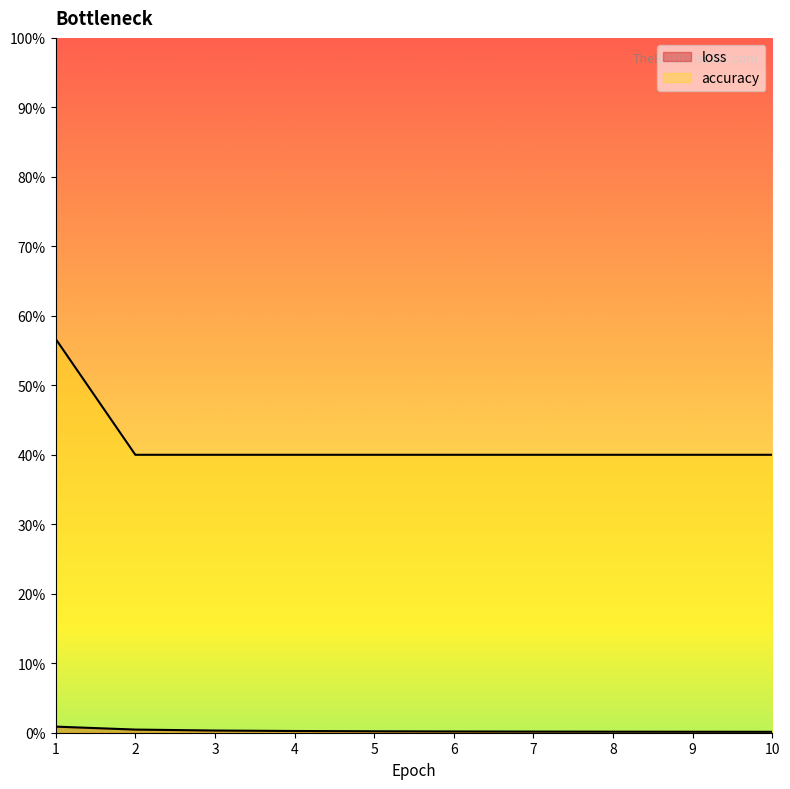

What are all the series names shown in the legend?

loss, accuracy